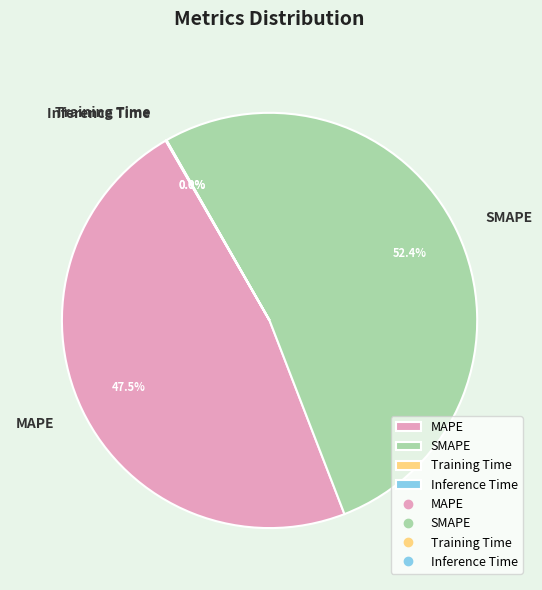

Which slice is the largest?

SMAPE